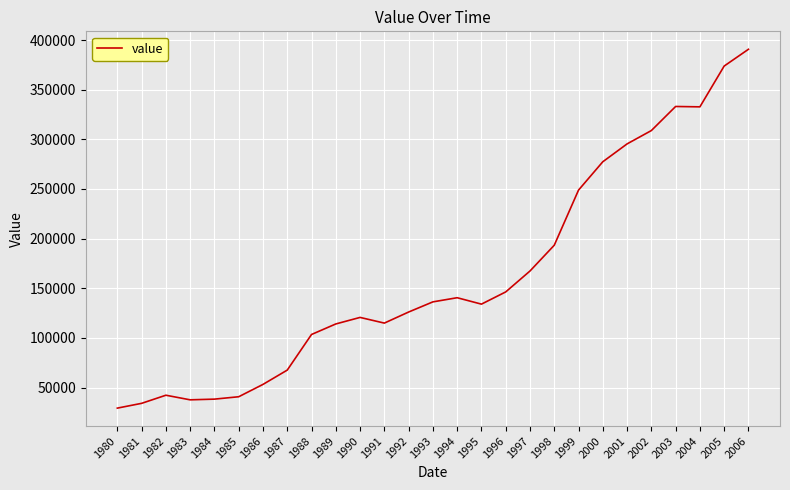

At which label is the value closest to 209998?

1998